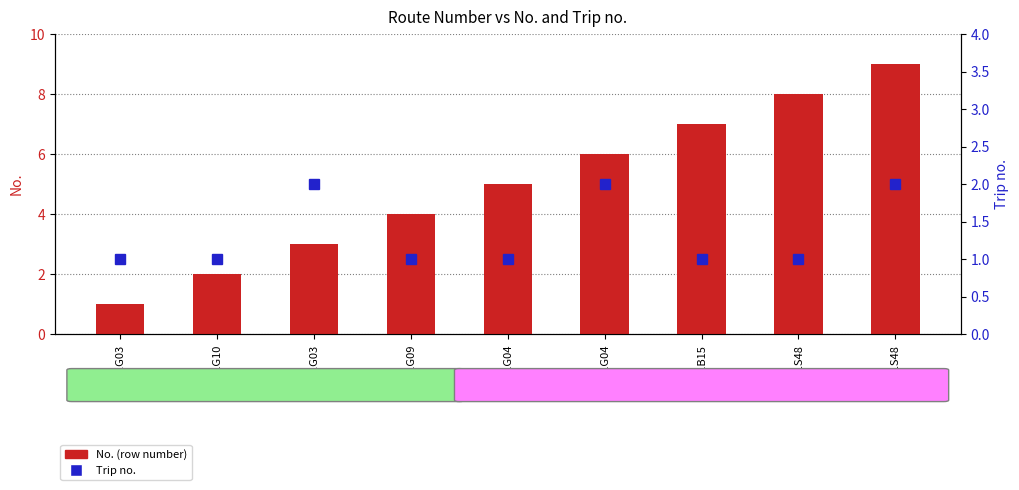

Count the number of data series in this chart.

2